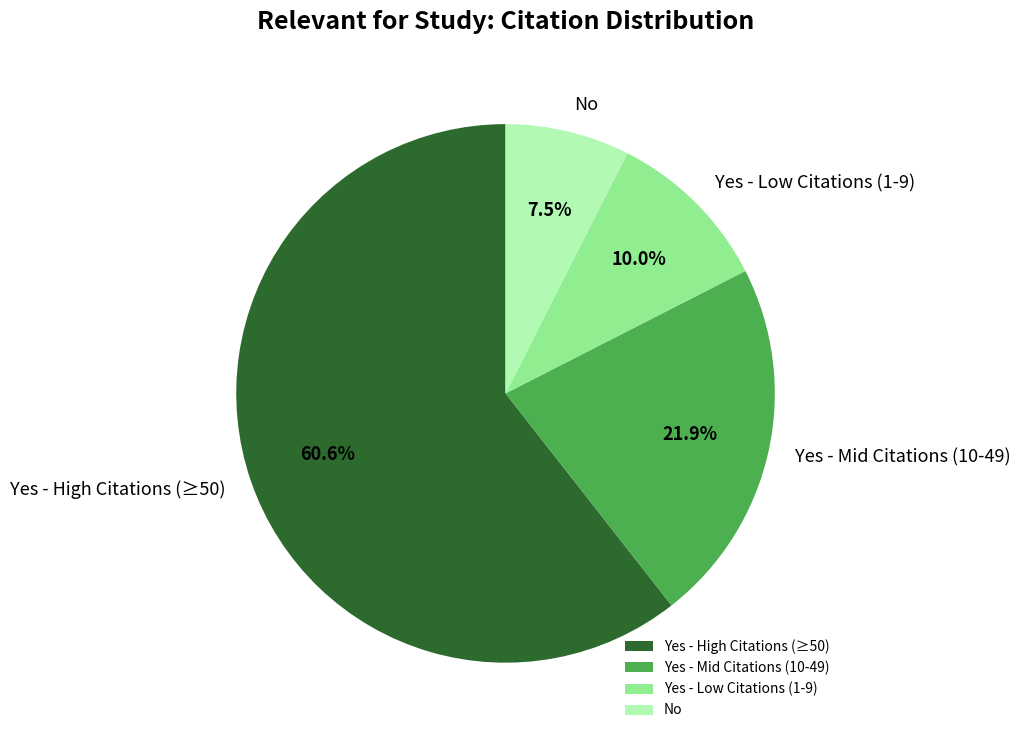

Rank the categories by value from lowest to highest.

No, Yes - Low Citations (1-9), Yes - Mid Citations (10-49), Yes - High Citations (≥50)